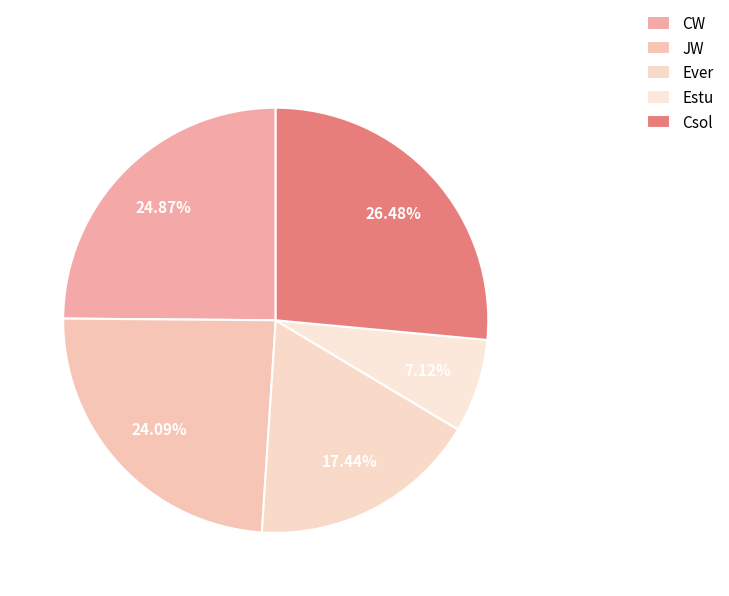

How many slices are in this pie chart?

5